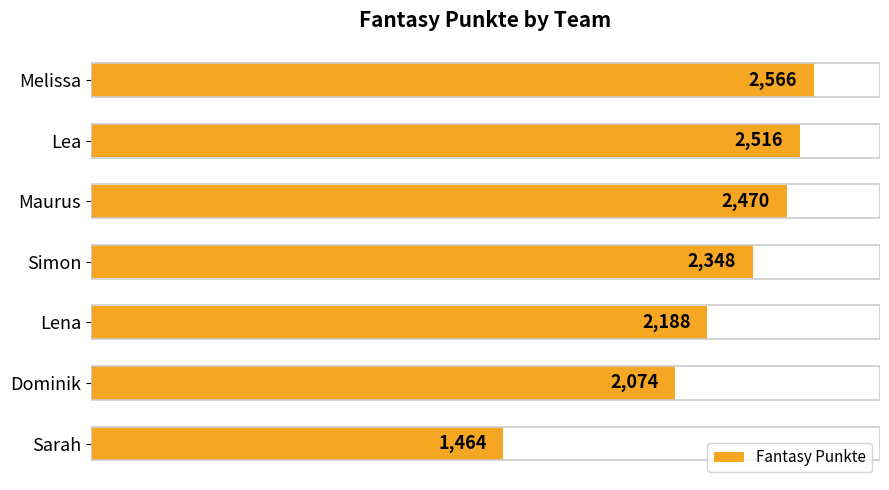

List the labels in order of value, smallest first.

Sarah, Dominik, Lena, Simon, Maurus, Lea, Melissa